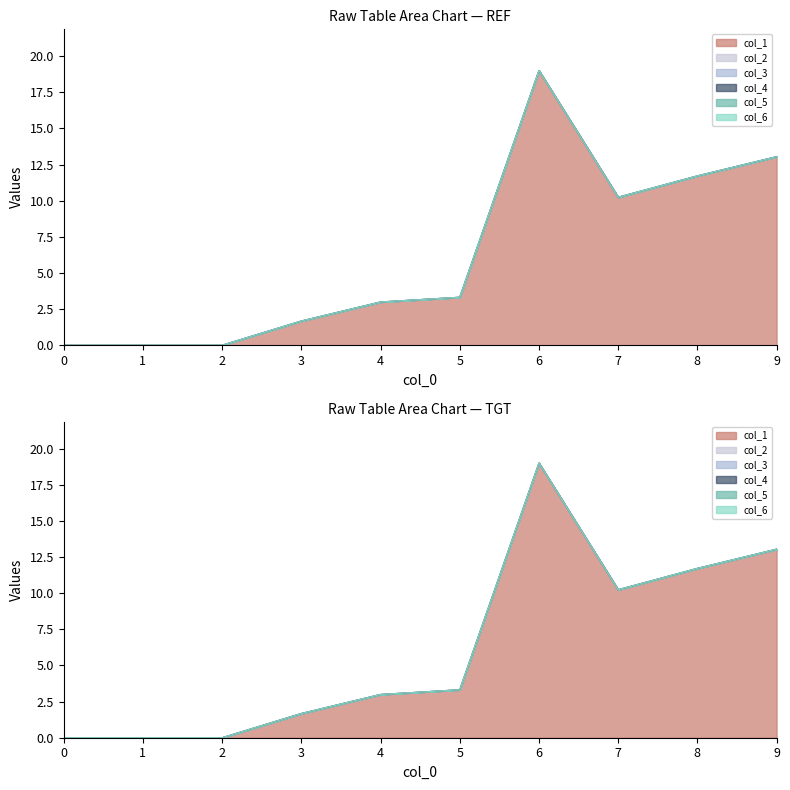

Which series has the widest spread of values?

col_1